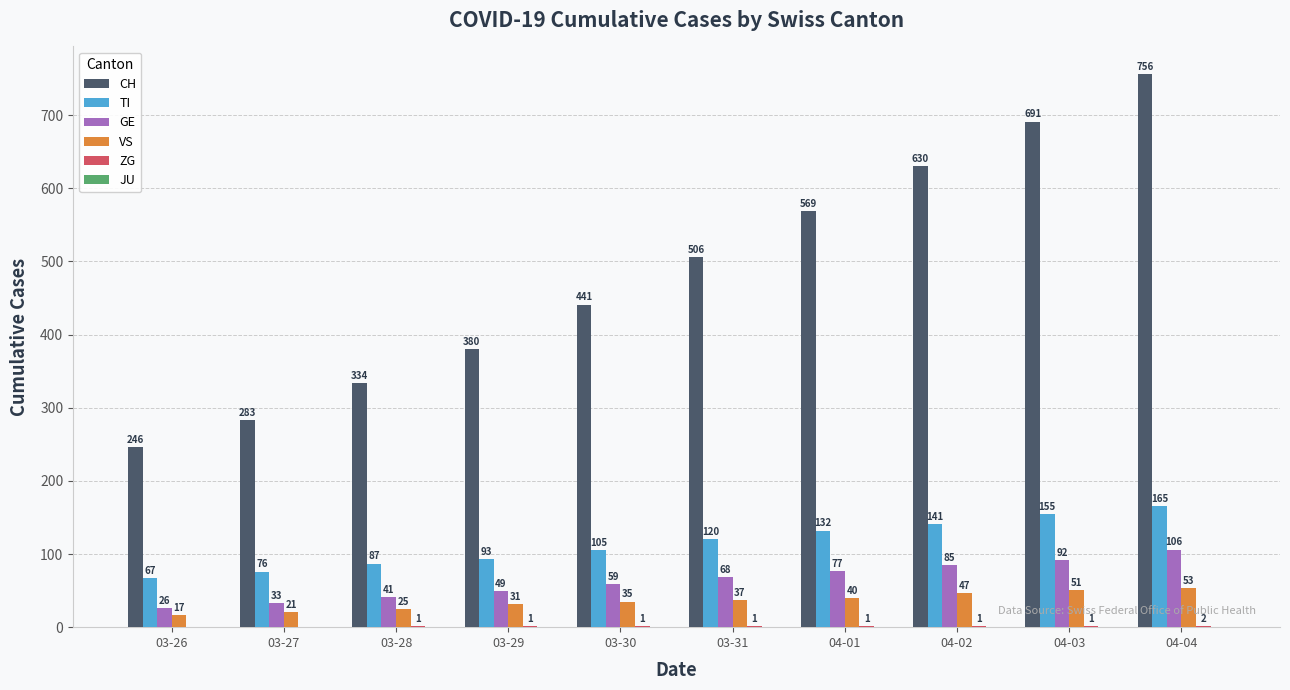

Which series has the largest total across all categories?

CH